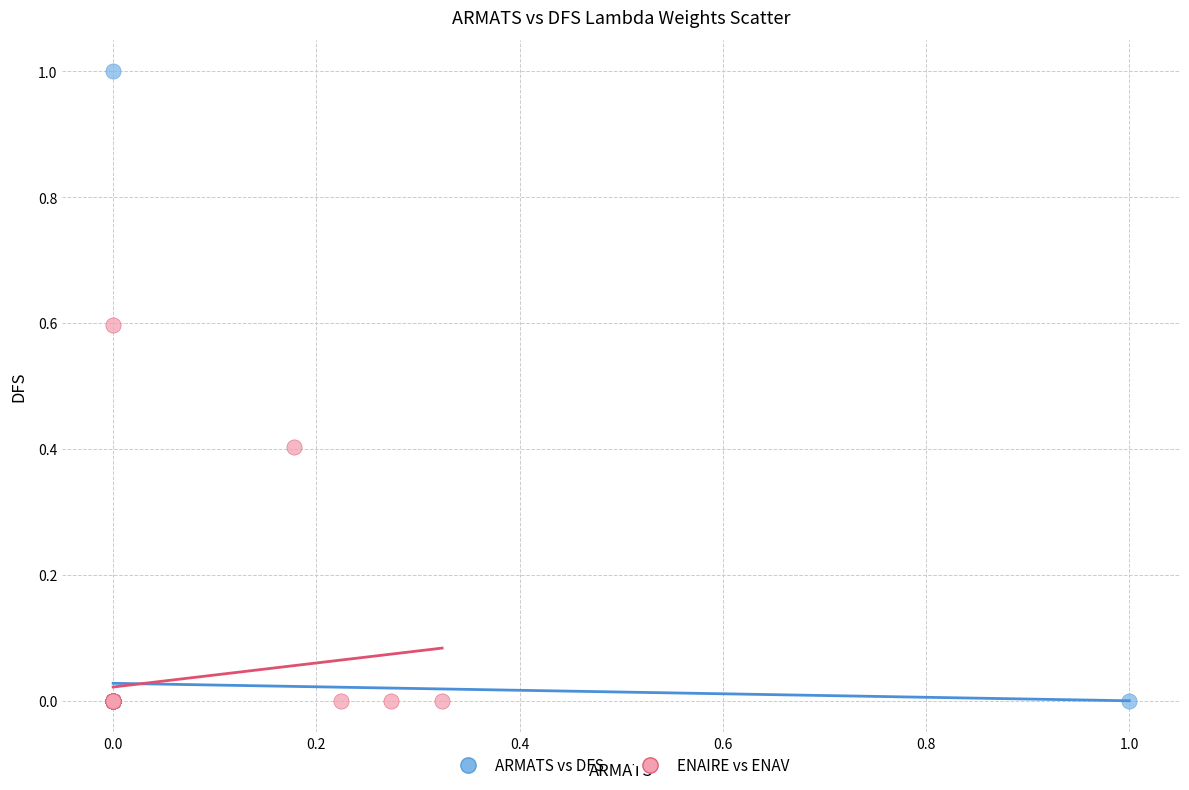

Which series has the largest Y range (max minus min)?

ARMATS vs DFS